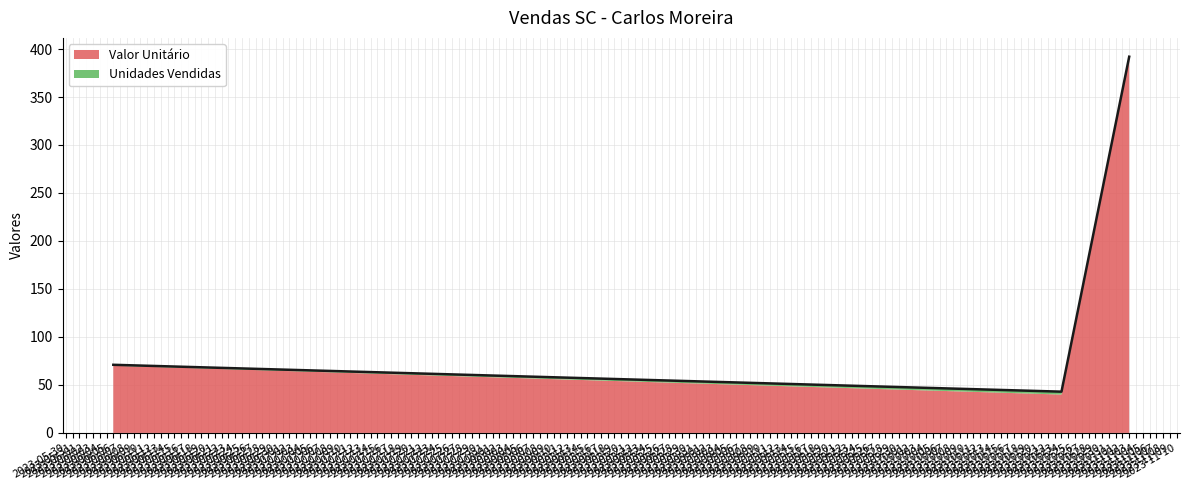

At which label does the data first exceed 70?

2023-06-06